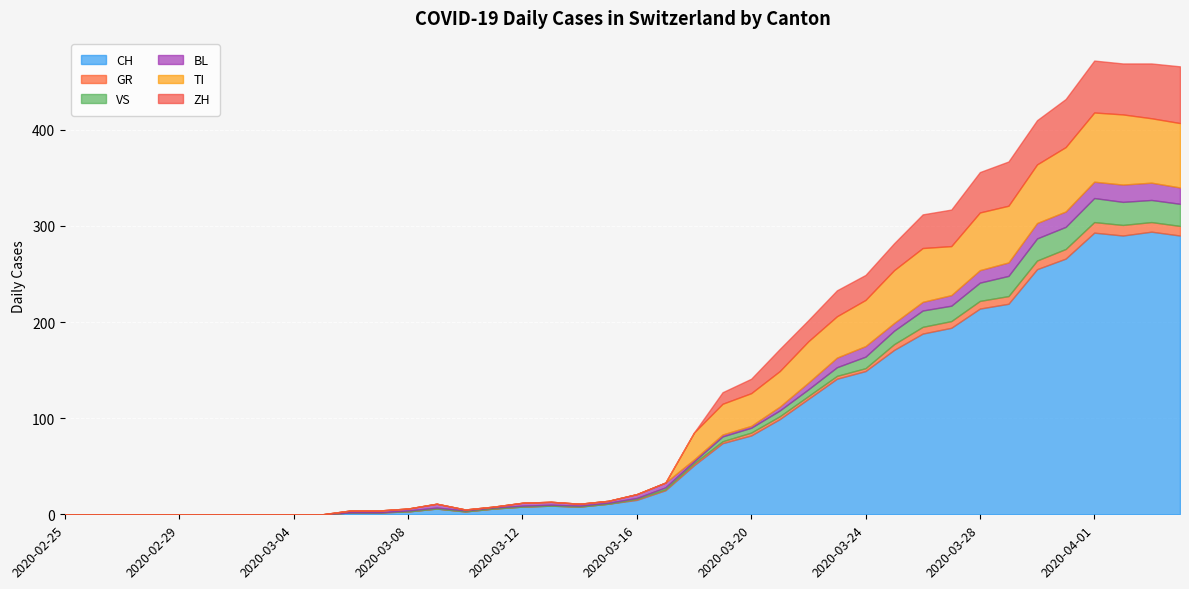

At which label does VS first exceed 1?

2020-03-17